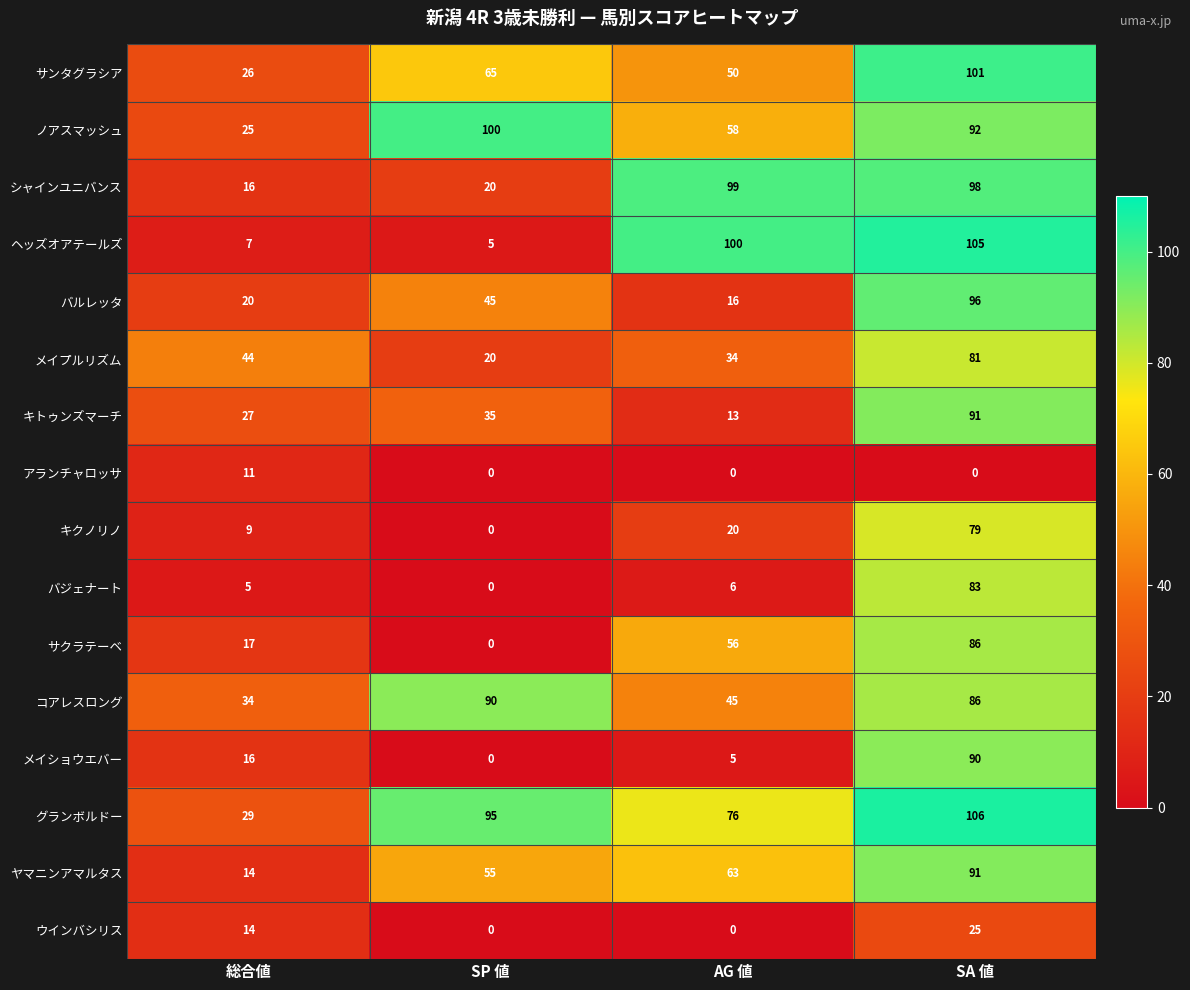

What is the total value across all series at SP 値?

530